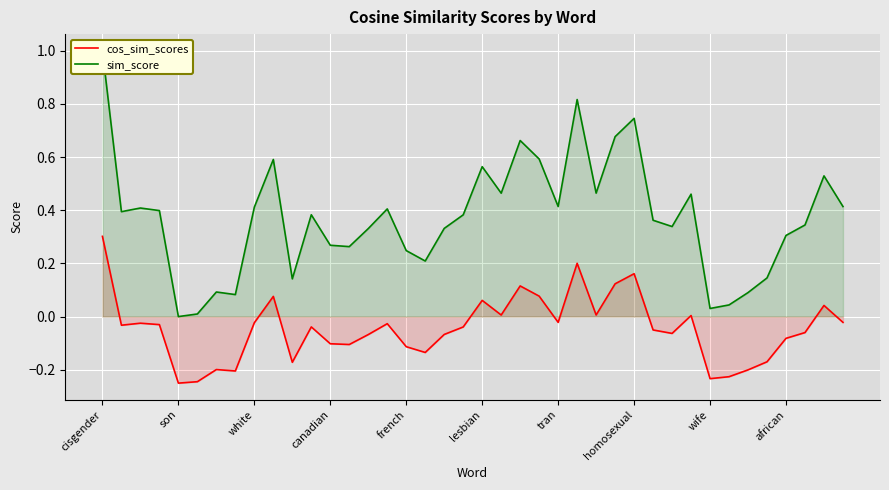

True or false: cos_sim_scores and sim_score intersect in this chart.

False